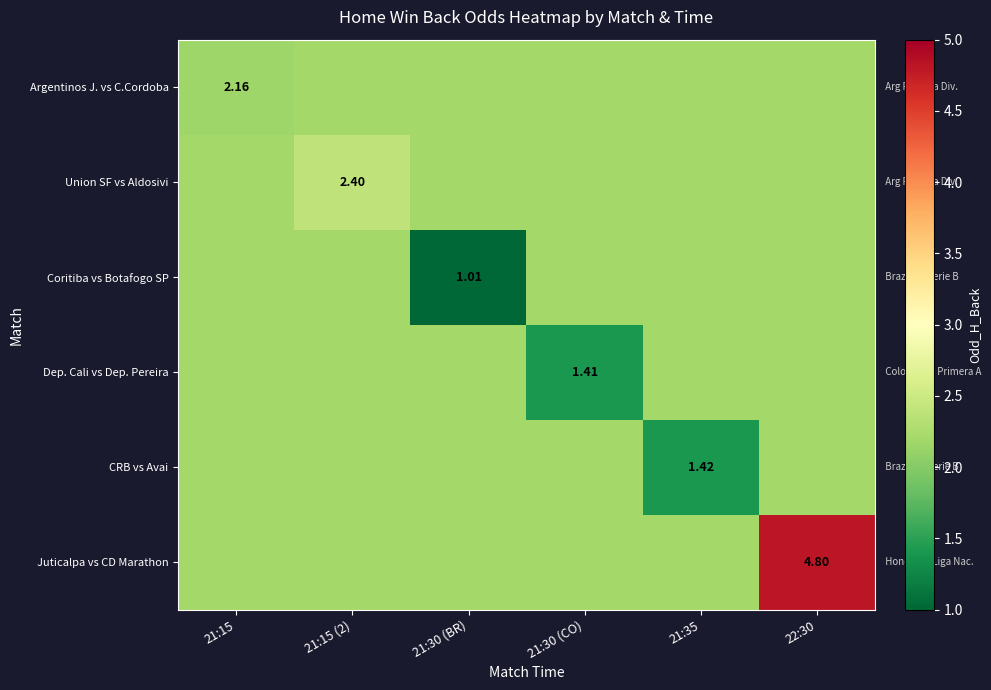

What is the sum of the Argentinos J. vs C.Cordoba values at 21:15 and 21:35?

4.4